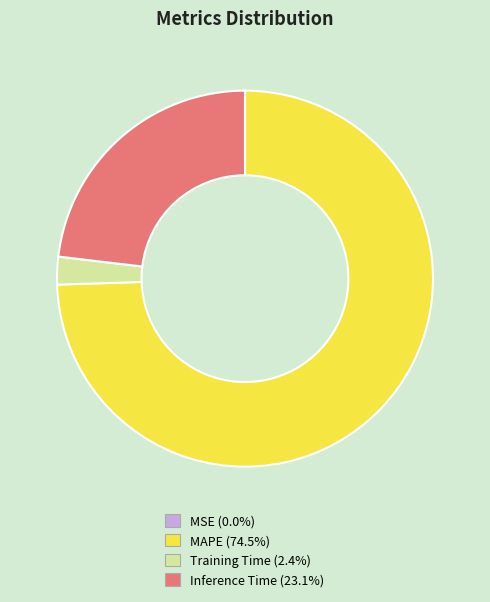

Approximately how many times larger is the value at Inference Time (23.1%) compared to MAPE (74.5%)?

0.3